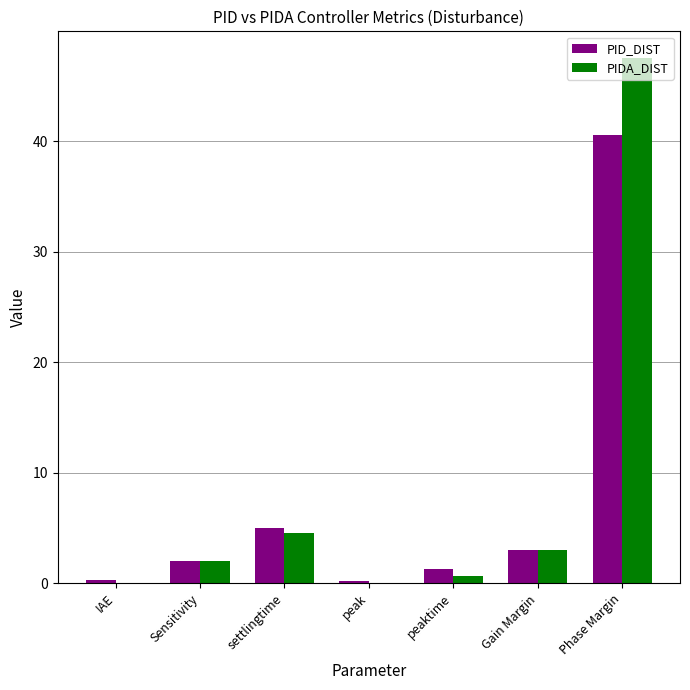

Between Sensitivity and settlingtime, which series saw the biggest shift?

PID_DIST